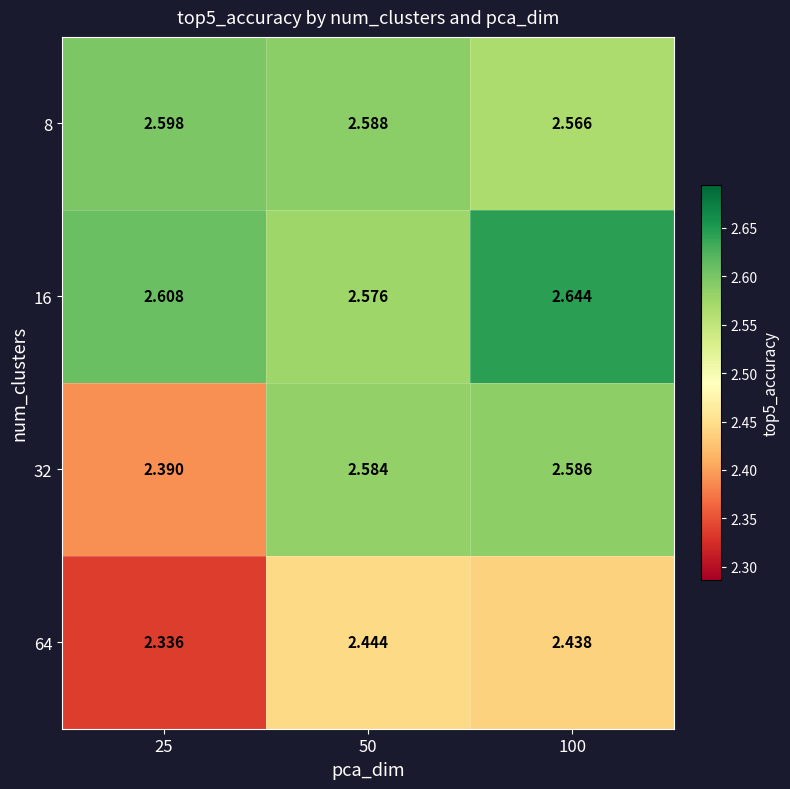

Which series has the largest total across all categories?

16